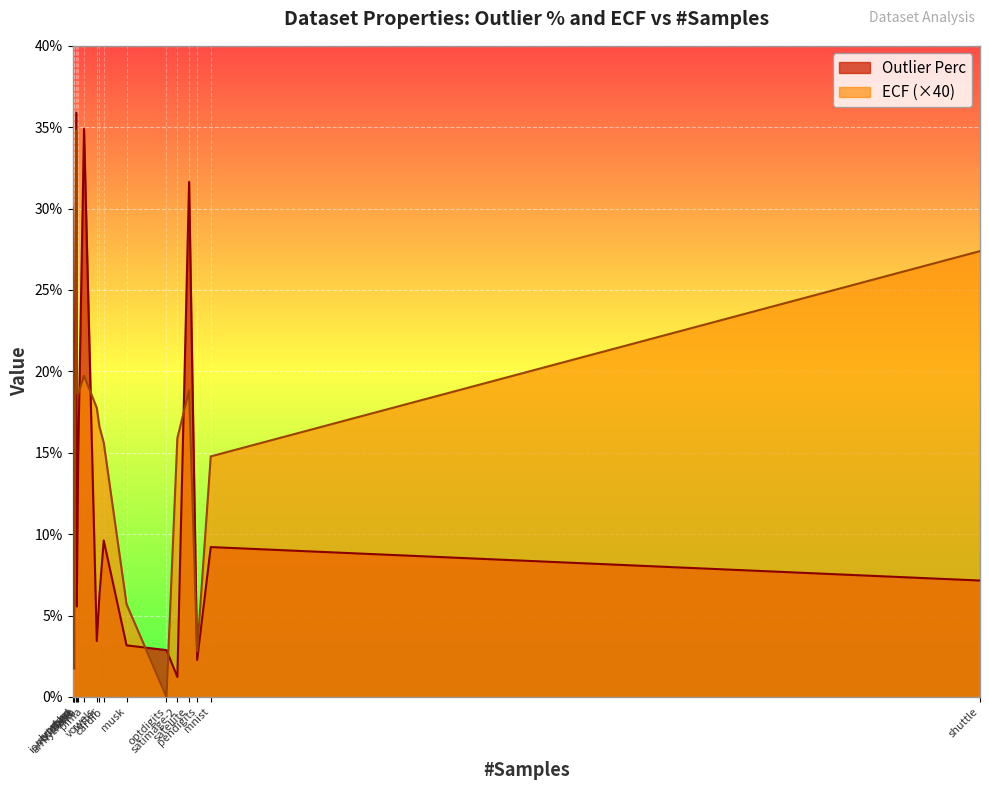

How many values in ECF are above zero?

16